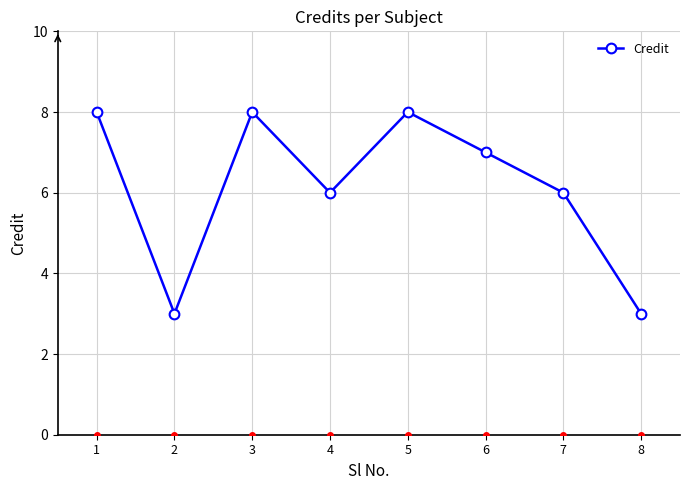

True or false: the data shows 1 at 2.

False